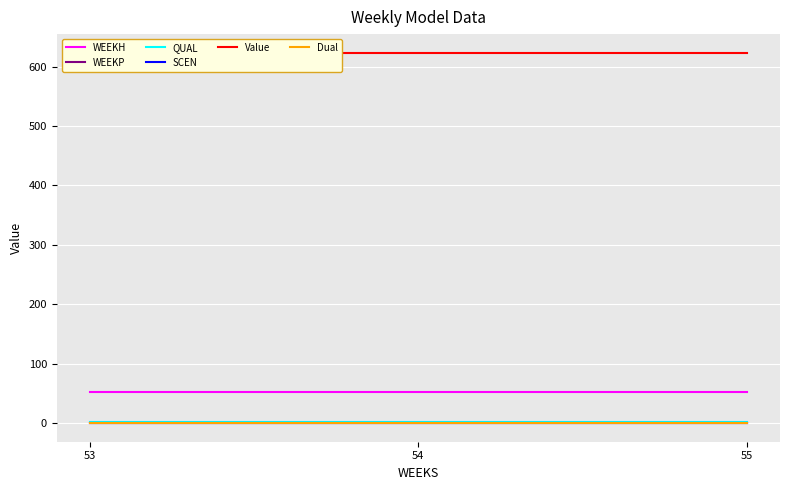

How many data points does each series have?

3